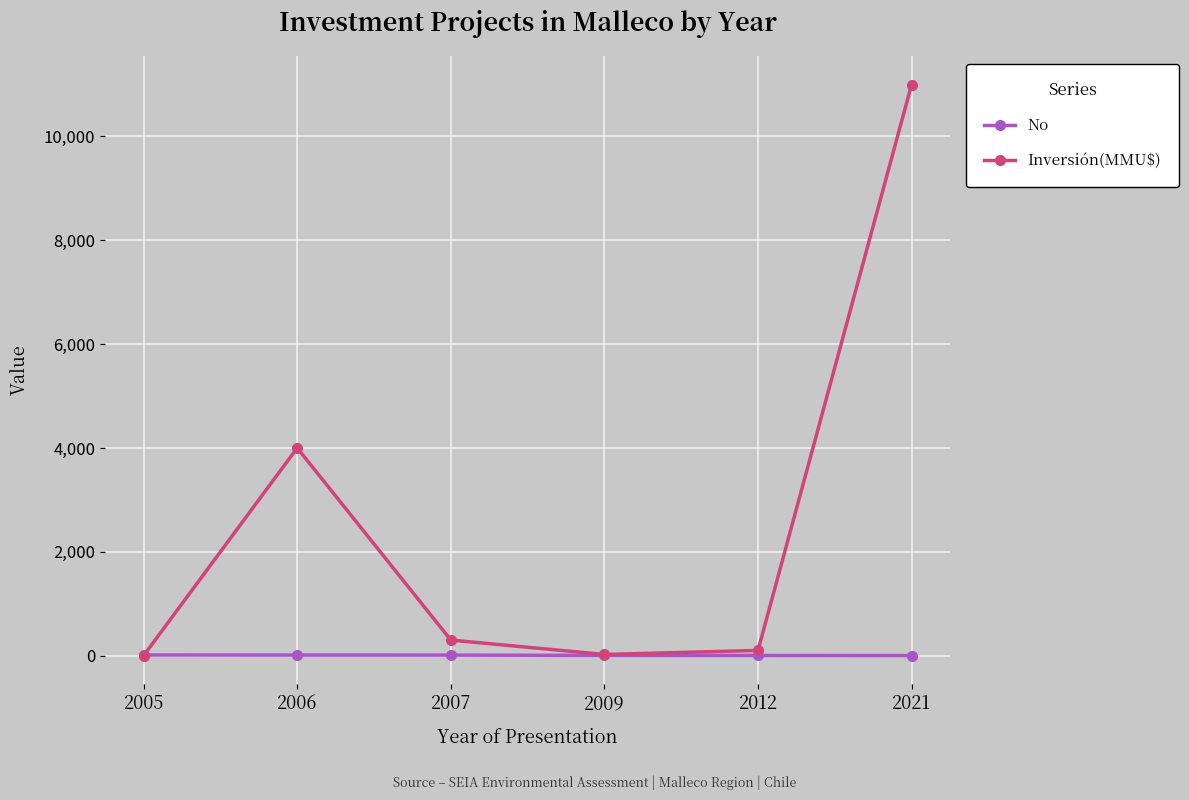

What is the minimum value for No?

1